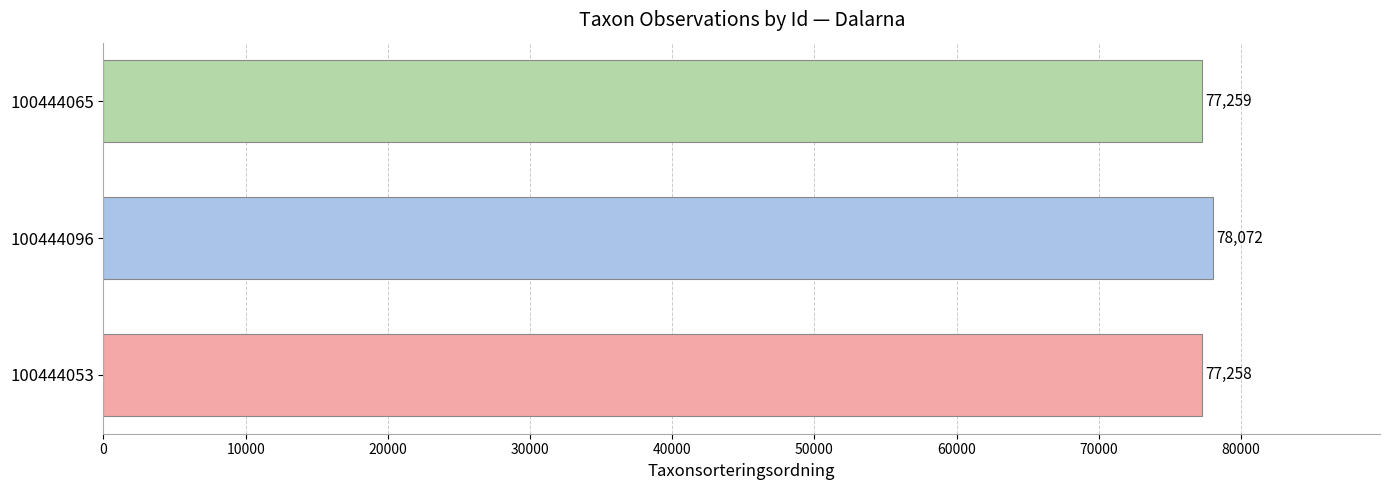

Where is the data nearest to the value 77665?

100444065